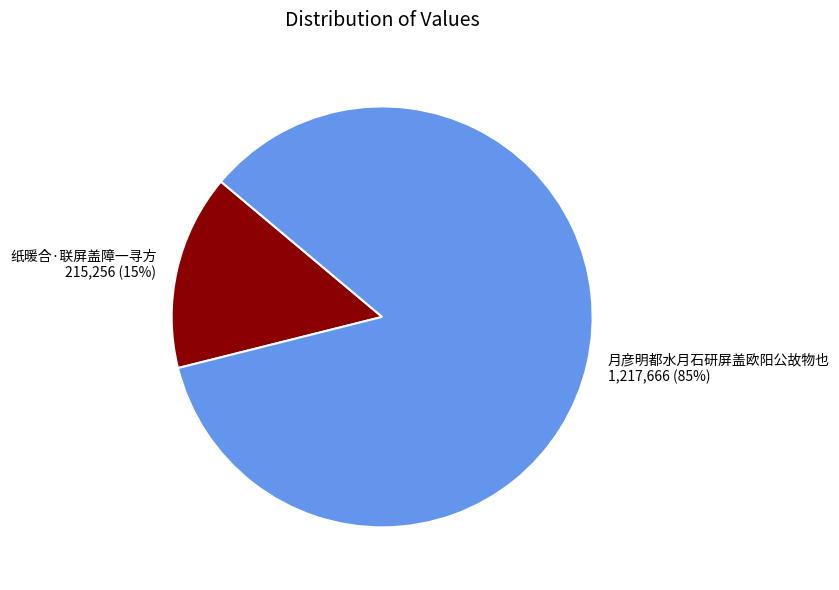

Which slice is the largest?

月彦明都水月石研屏盖欧阳公故物也